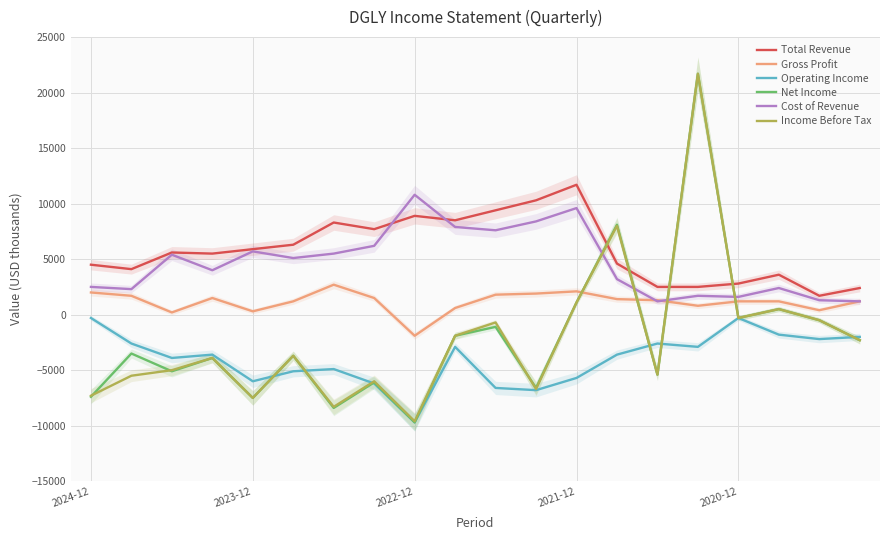

True or false: Operating Income and Gross Profit intersect in this chart.

False